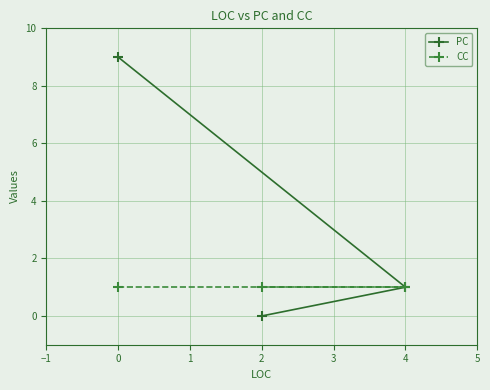

What is the approximate value of CC at 0?

1